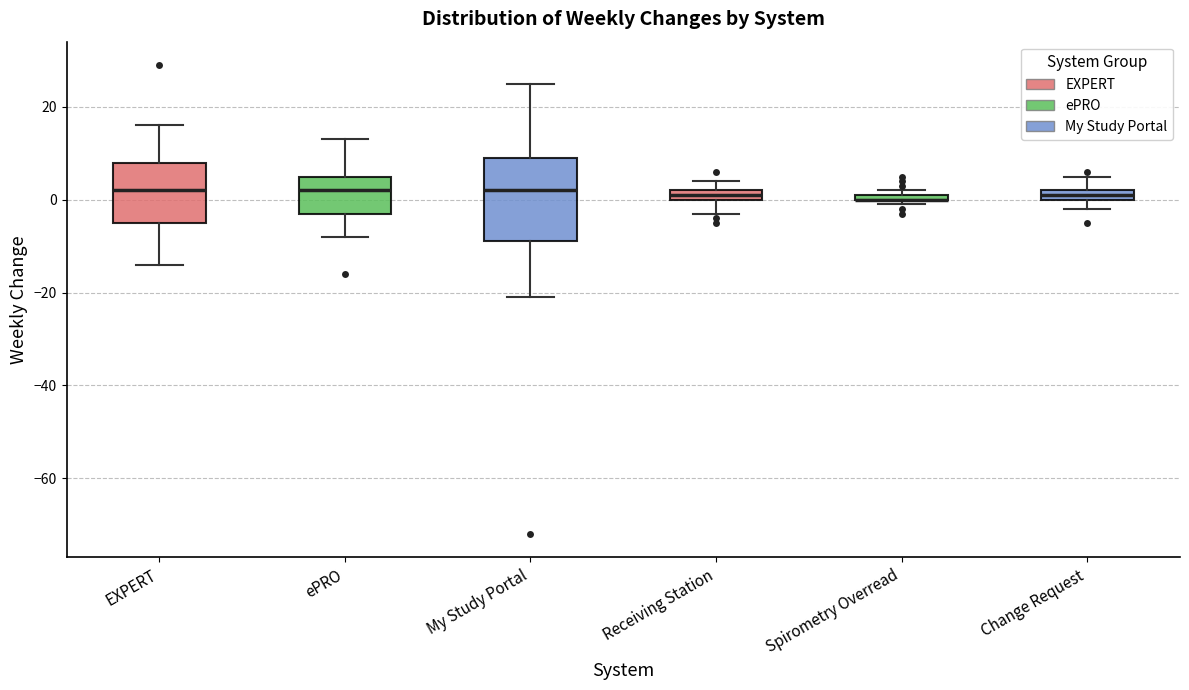

Where does the upper whisker of the box for EXPERT end on the y-axis? The values are not printed on the chart, so give them approximately, as read against the axis.

16